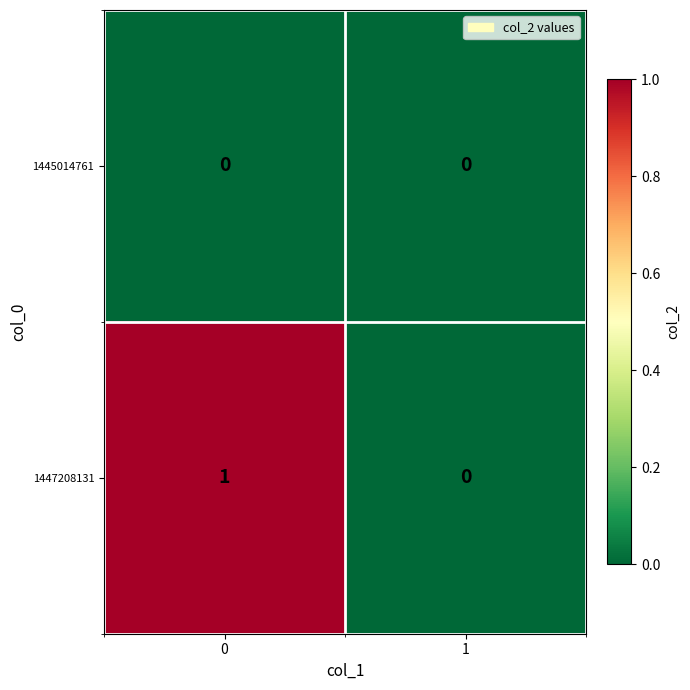

What is the spread (max minus min) of values at 0?

1